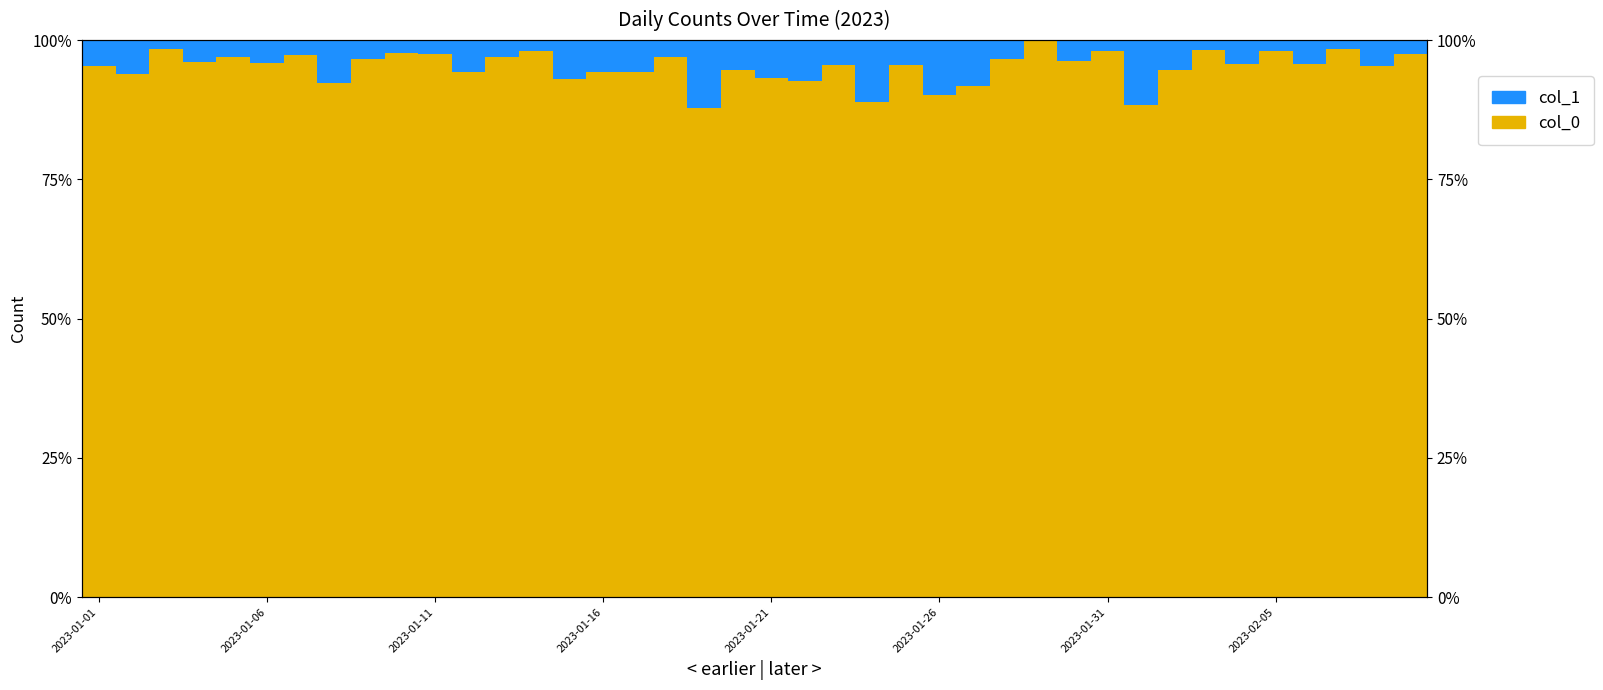

Which series has the widest spread of values?

col_0